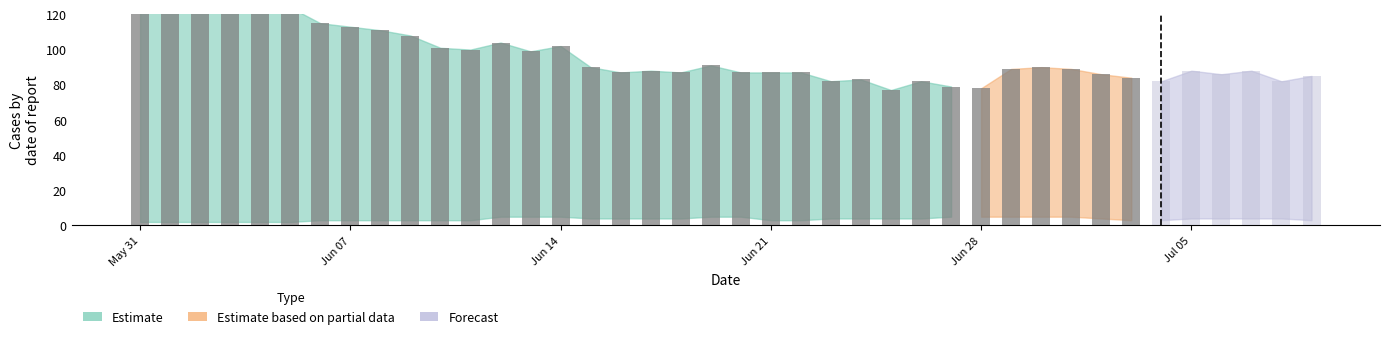

What is the label of the 11th bar from the right?

29